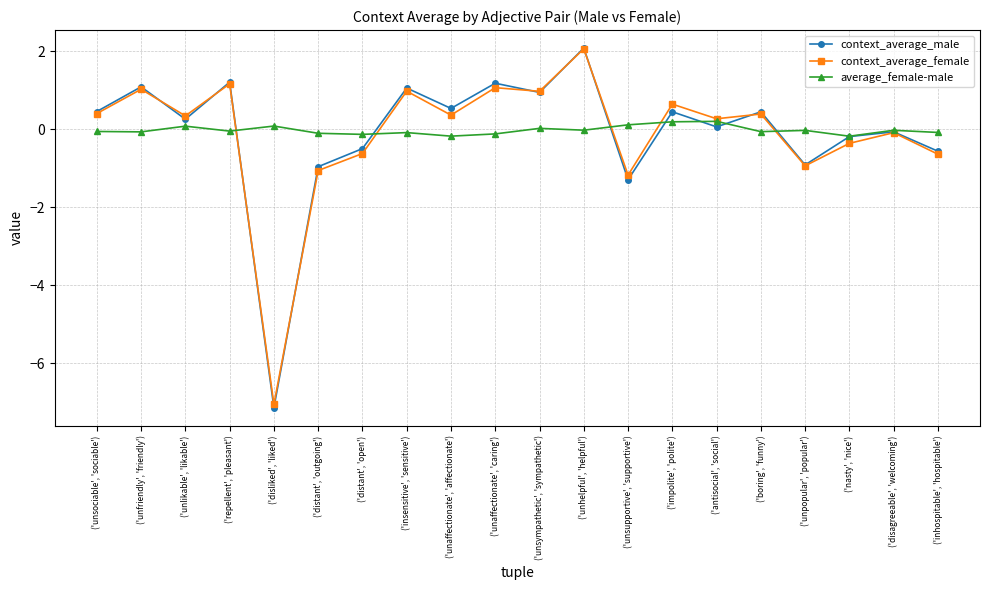

What is the difference between the highest and lowest values at ('unhelpful', 'helpful')?

2.1